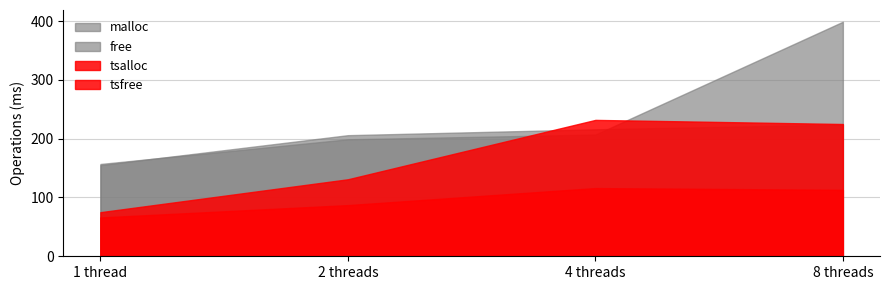

What is the value of the tsfree point at the 2nd from the left?

87